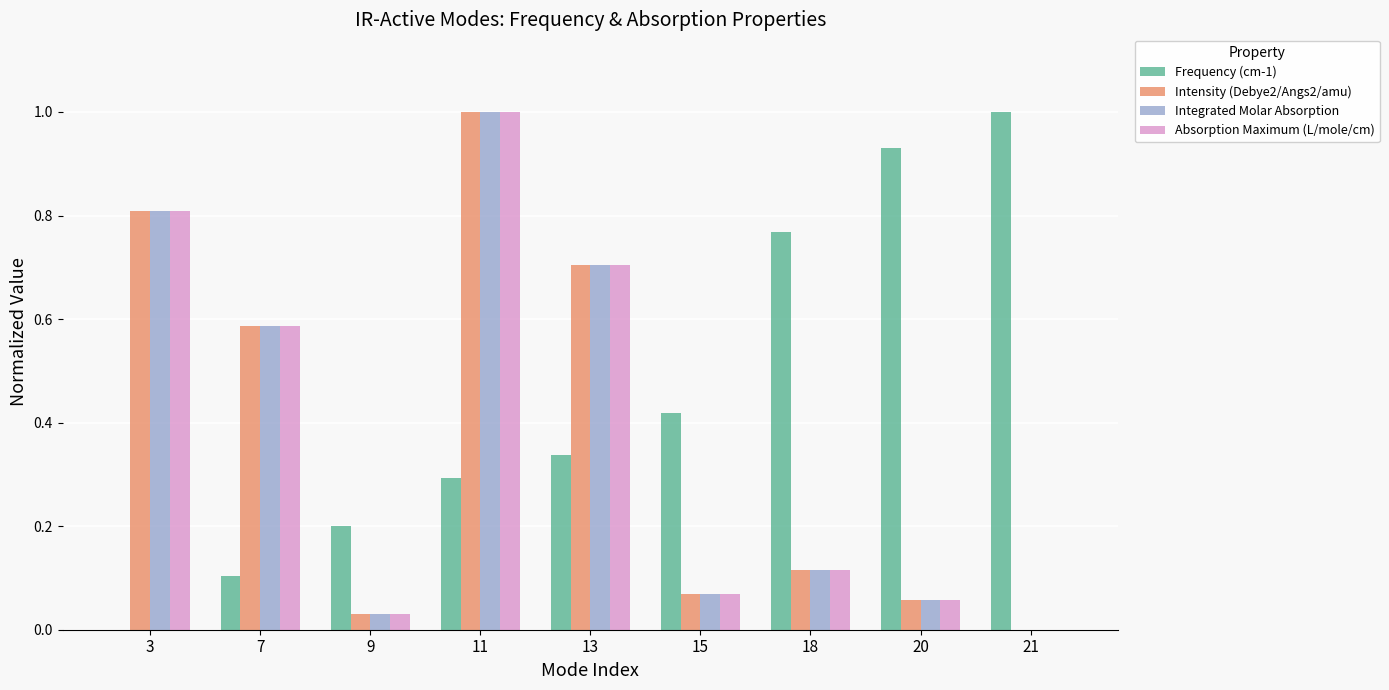

What are all the series names shown in the legend?

Frequency (cm-1), Intensity (Debye2/Angs2/amu), Integrated Molar Absorption, Absorption Maximum (L/mole/cm)